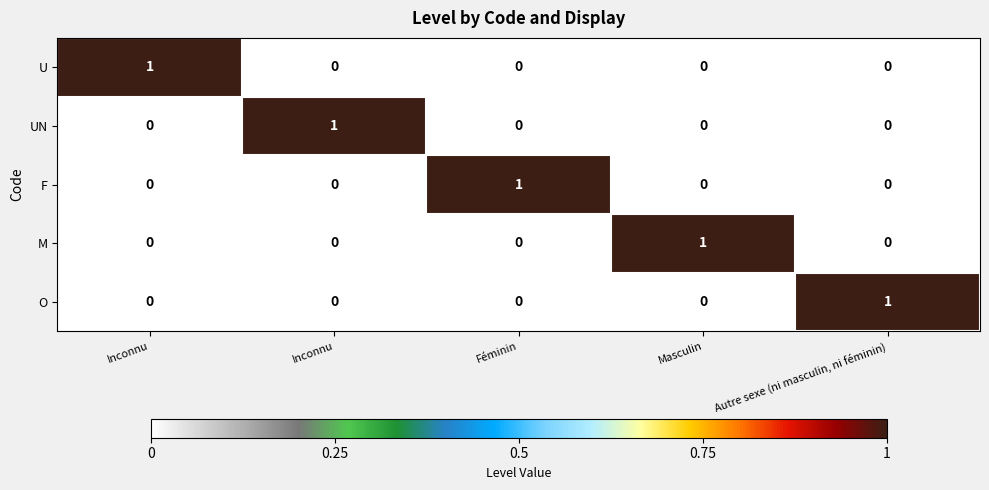

Which series has the largest range (max minus min)?

U